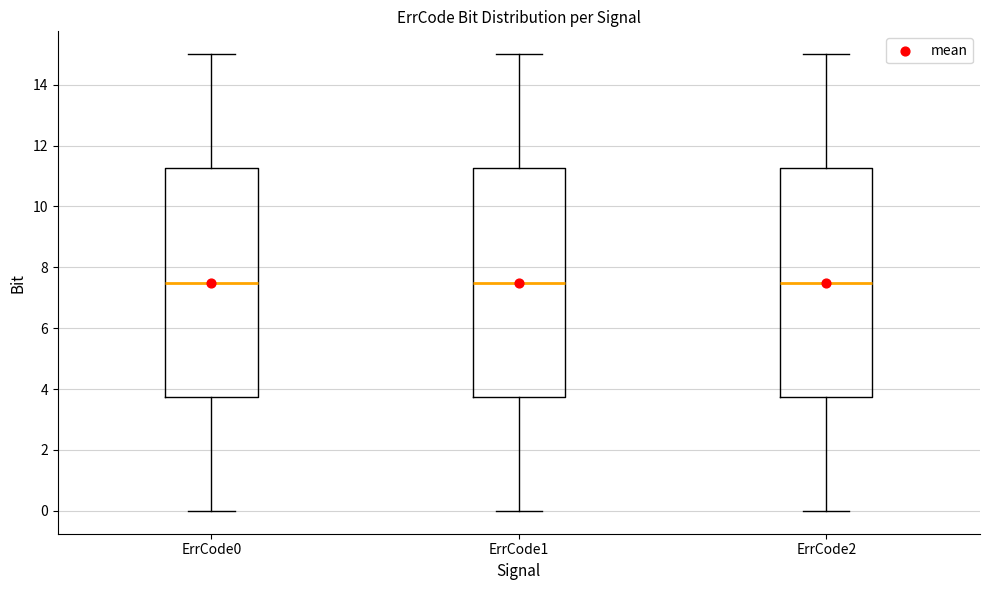

Reading left to right, transcribe this box plot: for each box, give where its median line is, the range the box spans, and where its two whiskers end, as read against the y-axis. The values are not printed on the chart, so give them approximately, as read against the axis.

ErrCode0: median 7.6, box 3.8 to 11.2, whiskers 0.0 to 15.0
ErrCode1: median 7.6, box 3.8 to 11.2, whiskers 0.0 to 15.0
ErrCode2: median 7.6, box 3.8 to 11.2, whiskers 0.0 to 15.0